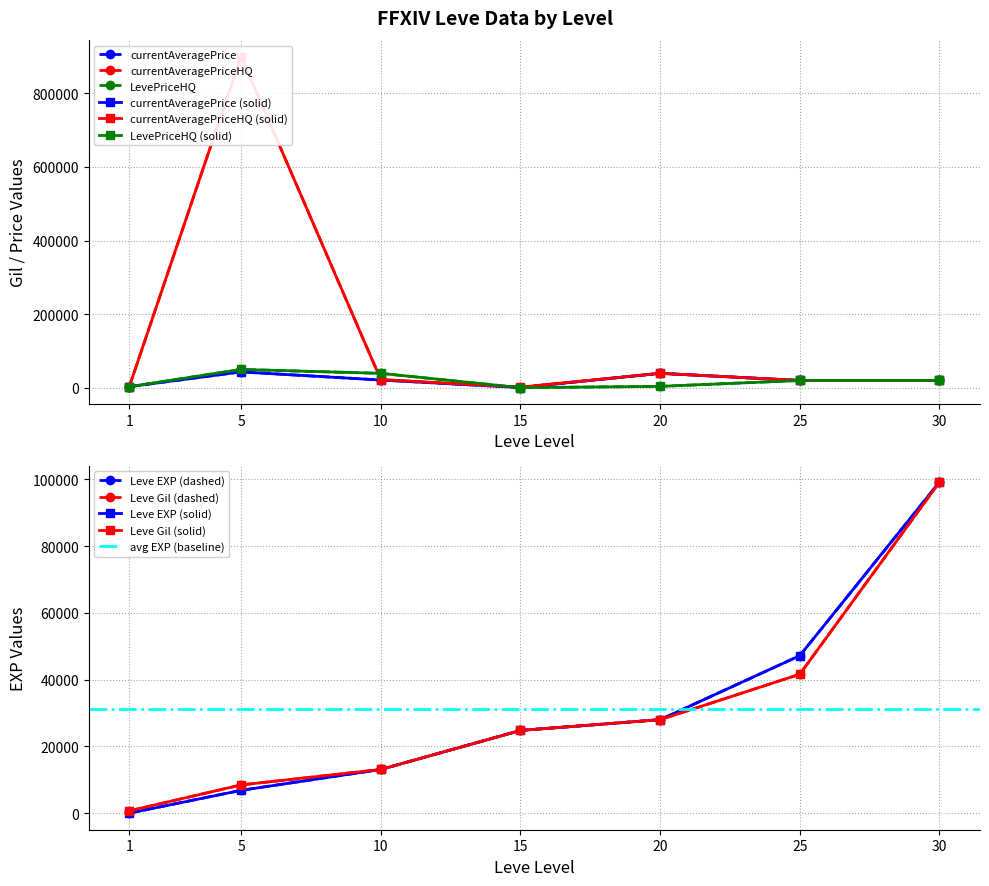

What is the difference between the maximum and minimum values in the Leve Gil series?

99219